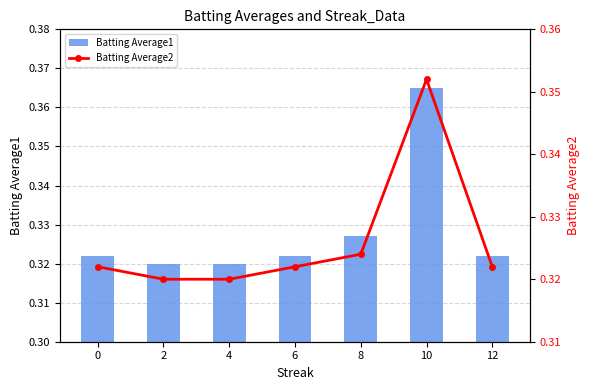

Which category has the highest value across all series?

10